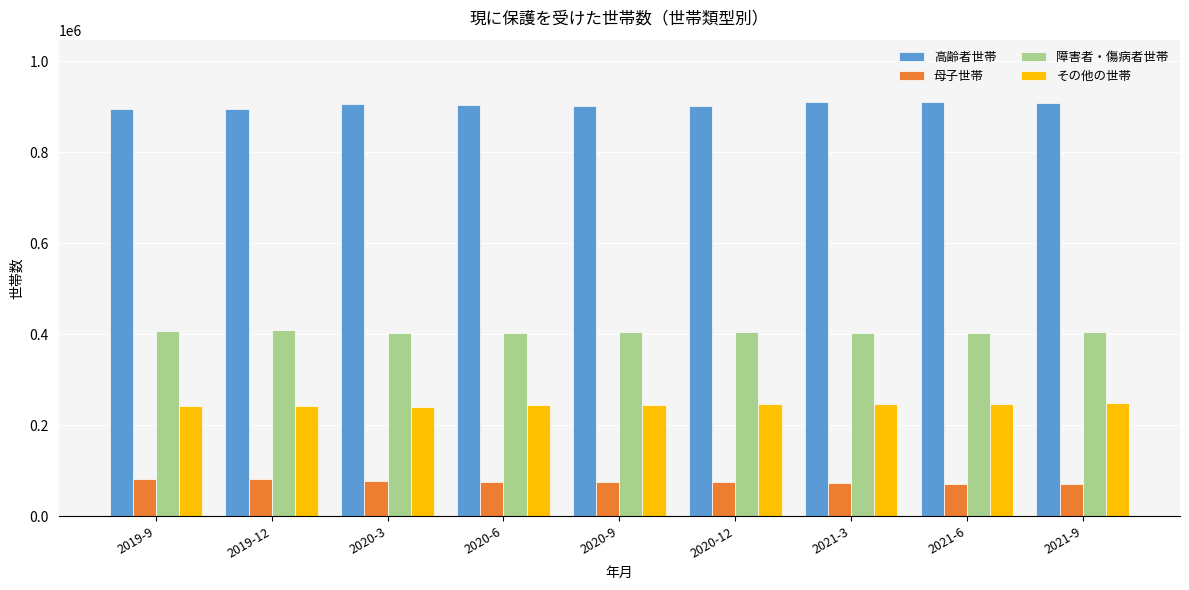

What is the smallest value displayed?

71326